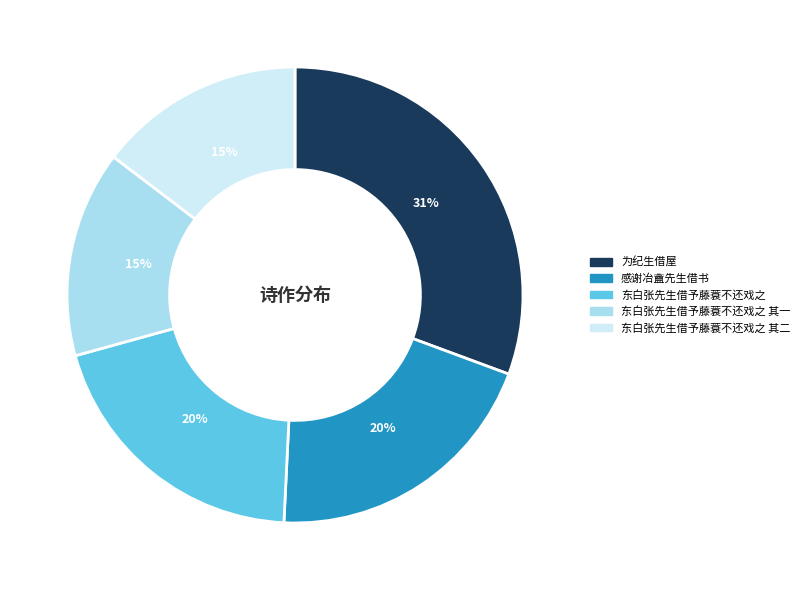

To the nearest percent, what is the difference between the largest and smallest slice percentages?

16%